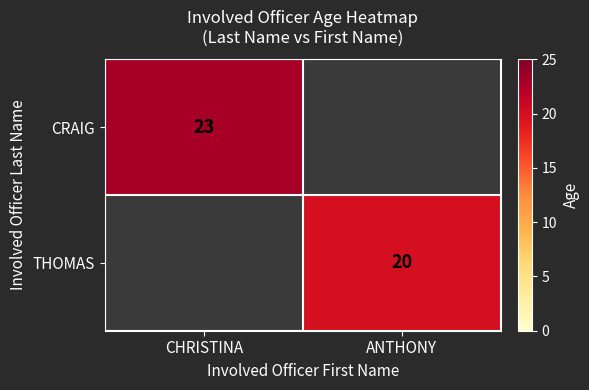

Is it true that THOMAS equals 30 at ANTHONY?

False